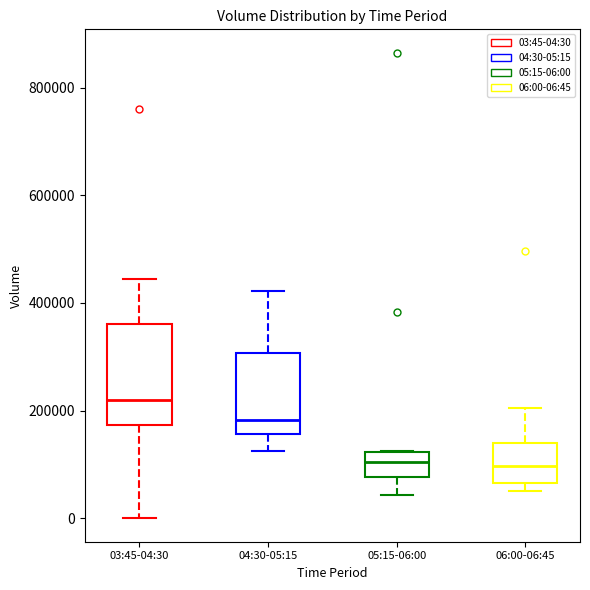

Reading left to right, read every box against the y-axis: the position of its median line, the range the box covers, and the ends of its whiskers. The values are not printed on the chart, so give them approximately, as read against the axis.

03:45-04:30: median 220000, box 180000 to 360000, whiskers 0 to 440000
04:30-05:15: median 180000, box 160000 to 300000, whiskers 120000 to 420000
05:15-06:00: median 100000, box 80000 to 120000, whiskers 40000 to 120000
06:00-06:45: median 100000, box 60000 to 140000, whiskers 60000 (just below the box's lower edge) to 200000